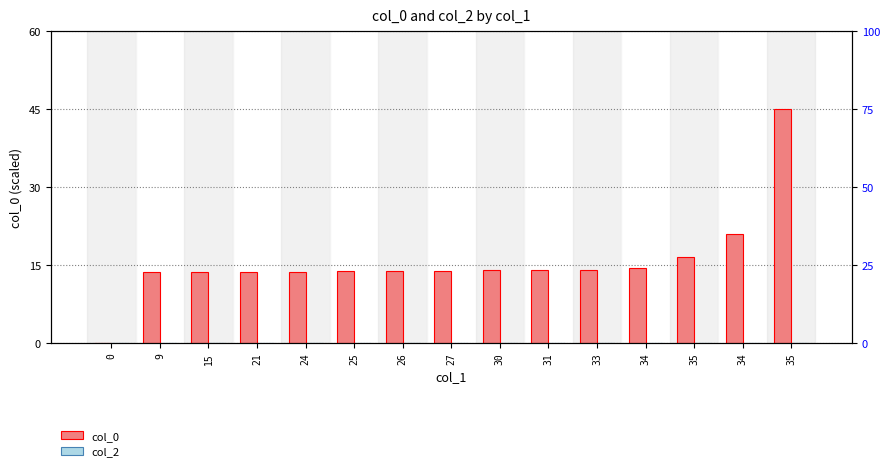

At 35, list the series in order from largest to smallest.

col_0, col_2